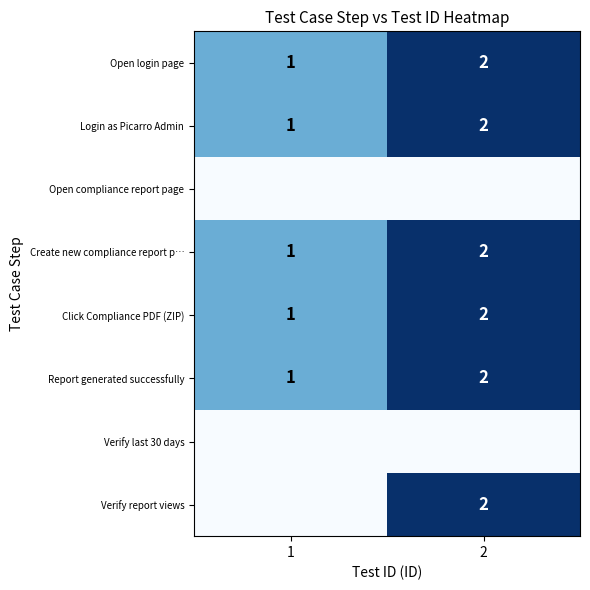

What is the sum of all Create new compliance report p… values?

3